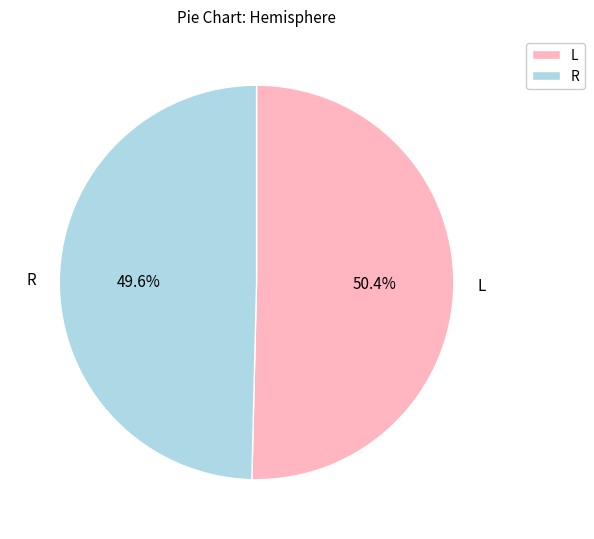

Do R and L together represent more than half of the pie?

Yes